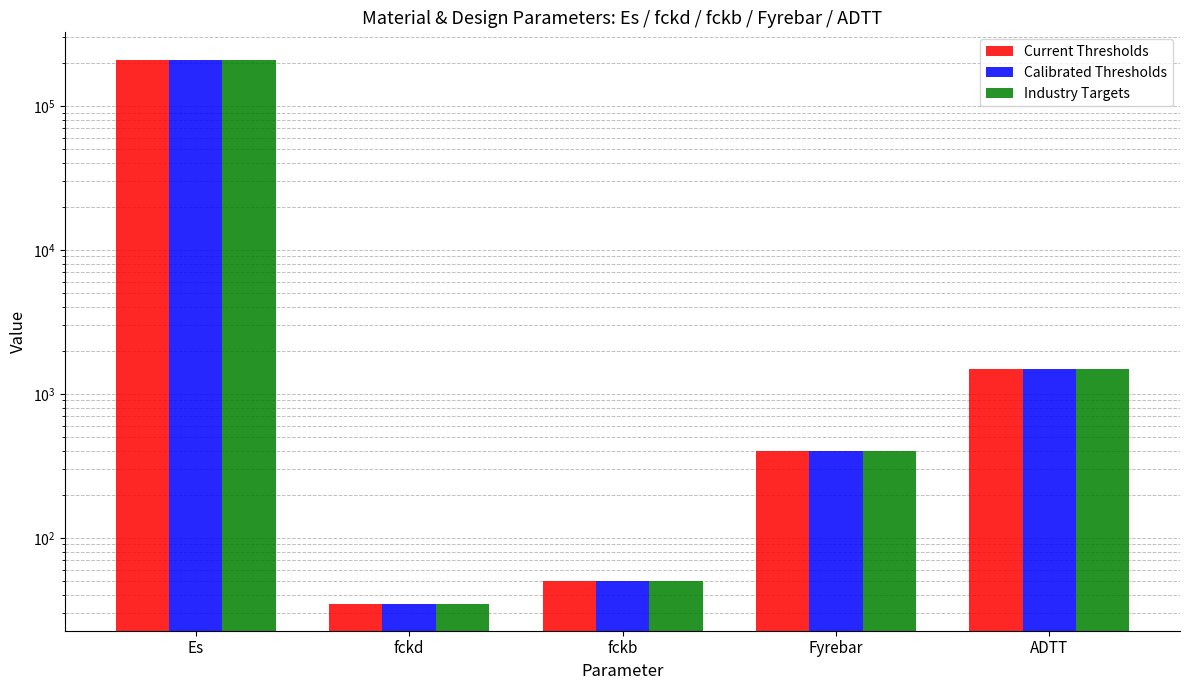

How many data points in Current Thresholds are less than 400?

2